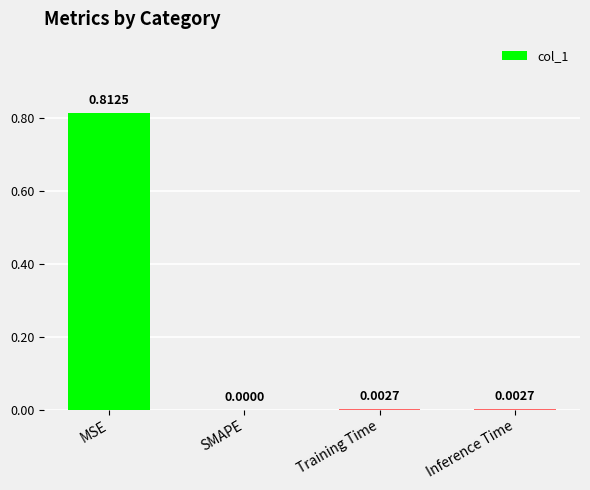

Between MSE and Training Time, which is larger?

MSE